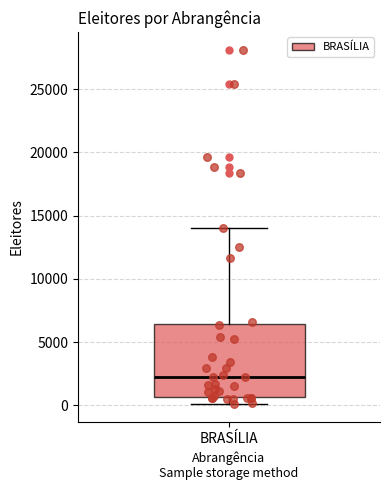

Where does the lower whisker of the box for BRASÍLIA end on the y-axis? The values are not printed on the chart, so give them approximately, as read against the axis.

0